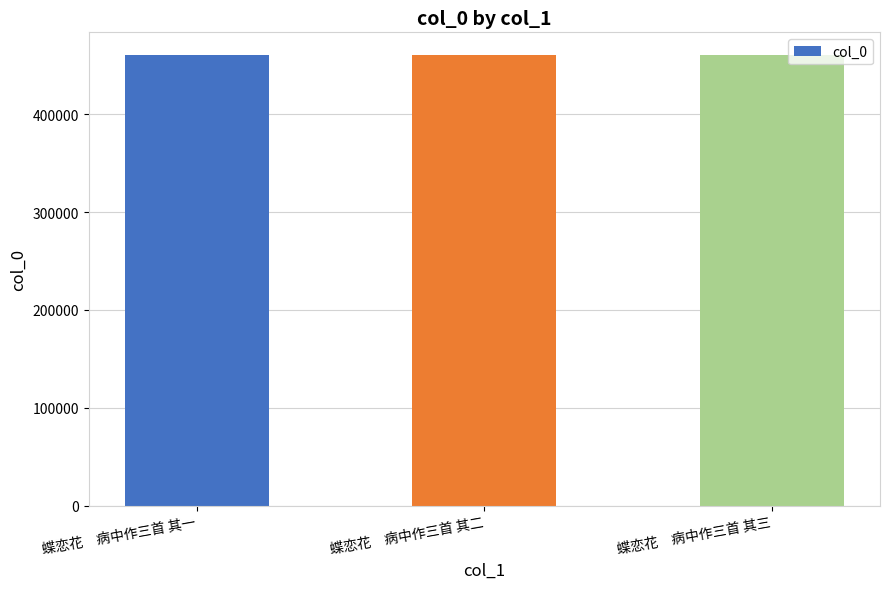

What is the difference between the second highest and minimum values?

1